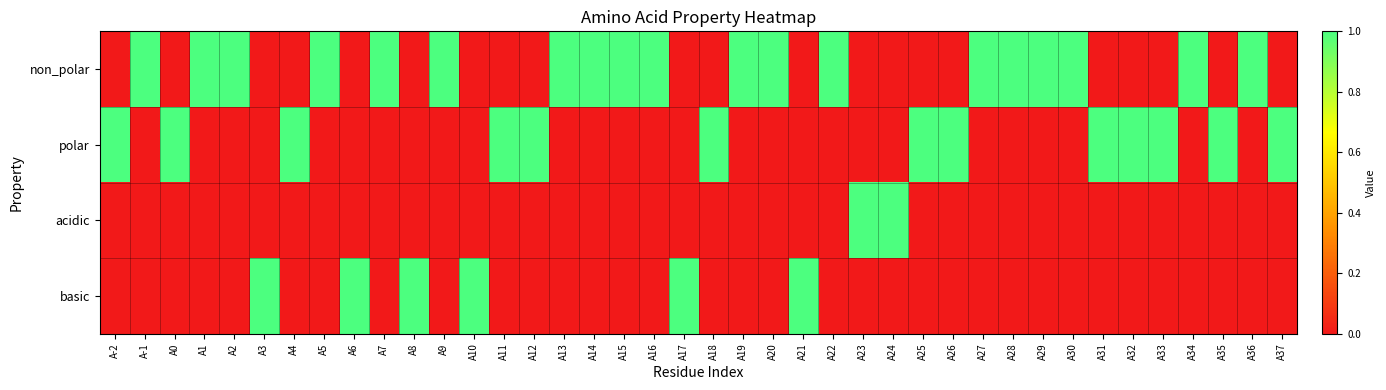

How many distinct data groups are displayed?

4